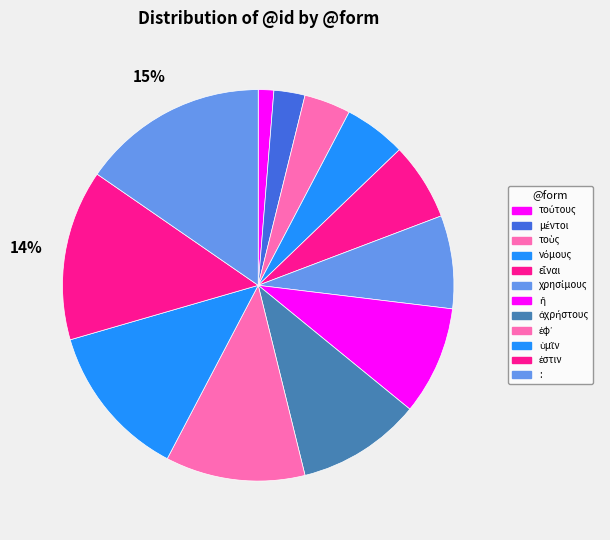

How much of the chart is everything except ἀχρήστους?

89.7%